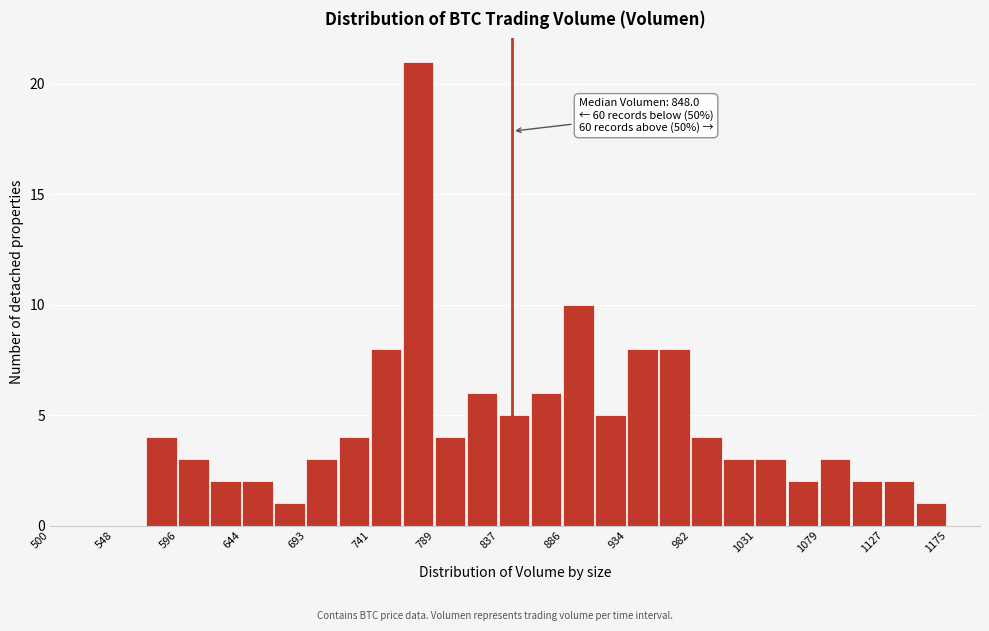

Over which range of the x-axis is the bar tallest?

765 to 790